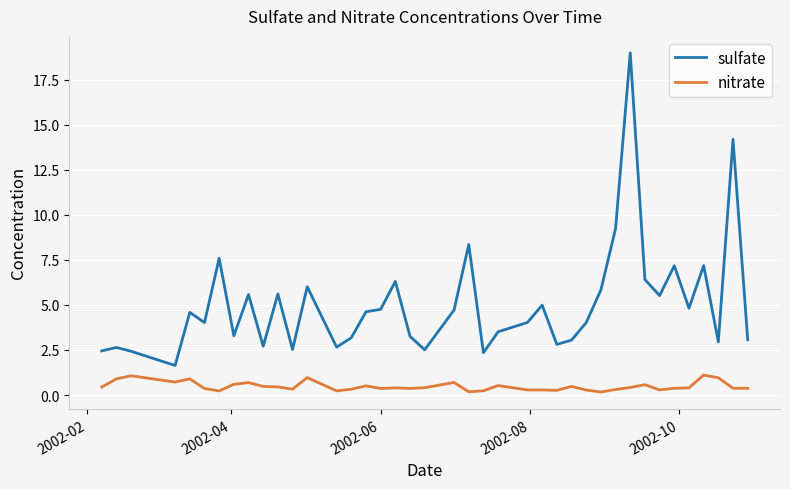

True or false: sulfate and nitrate cross at least once.

False